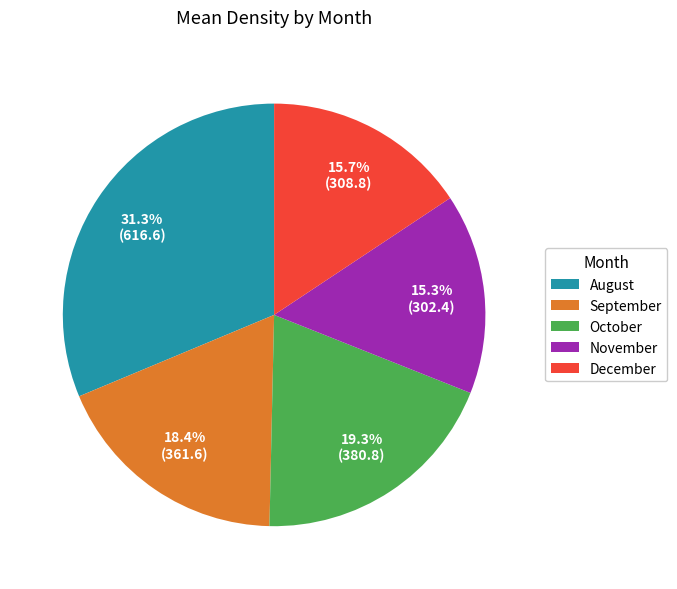

How many segments does this pie chart have?

5